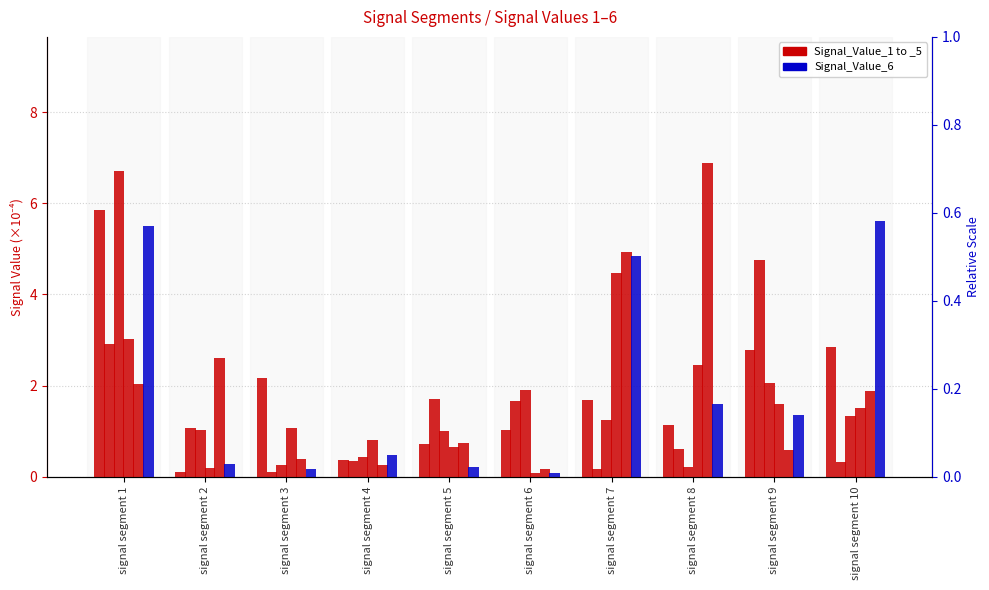

Which label corresponds to the smallest value in the chart?

signal segment 6